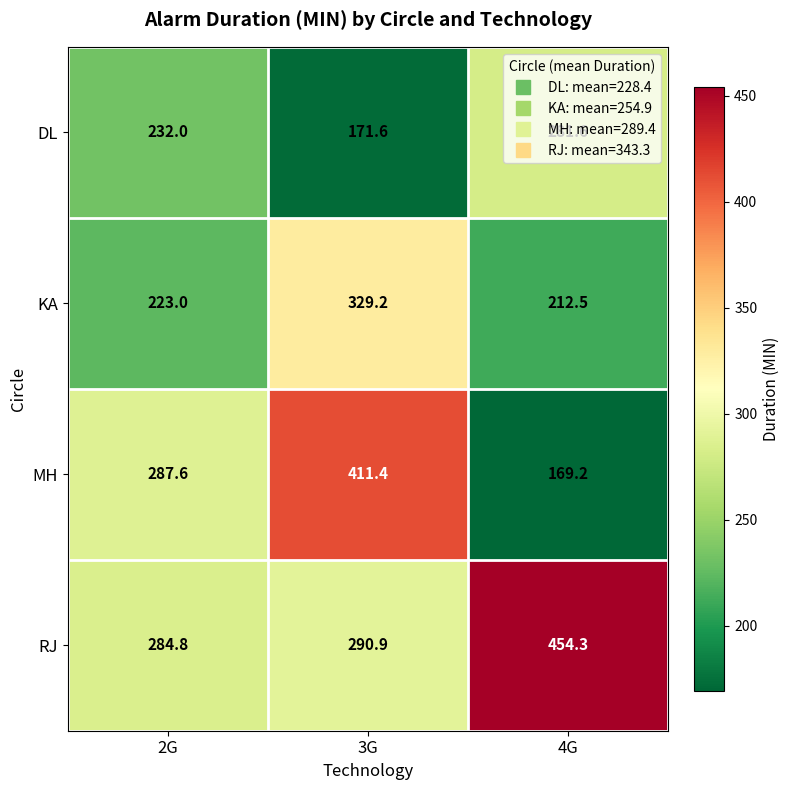

What is the spread (max minus min) of values at 3G?

239.8